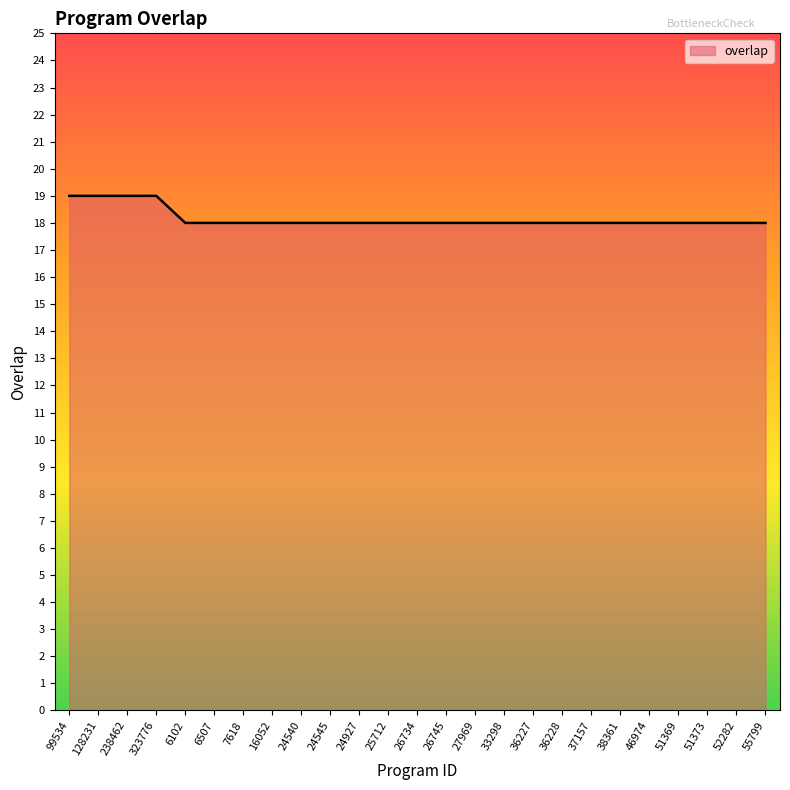

What is the sum of all values?

454